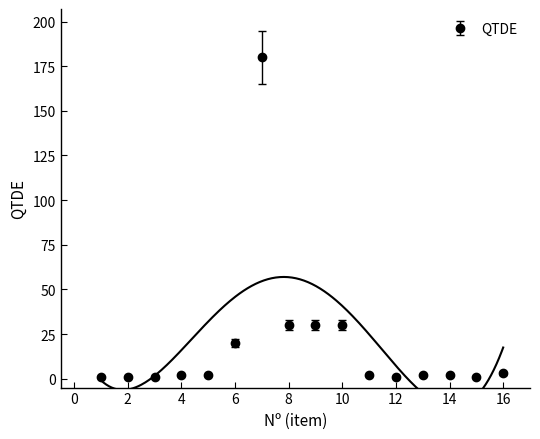

Rank the categories by value from lowest to highest.

1, 2, 3, 12, 15, 4, 5, 11, 13, 14, 16, 6, 8, 9, 10, 7